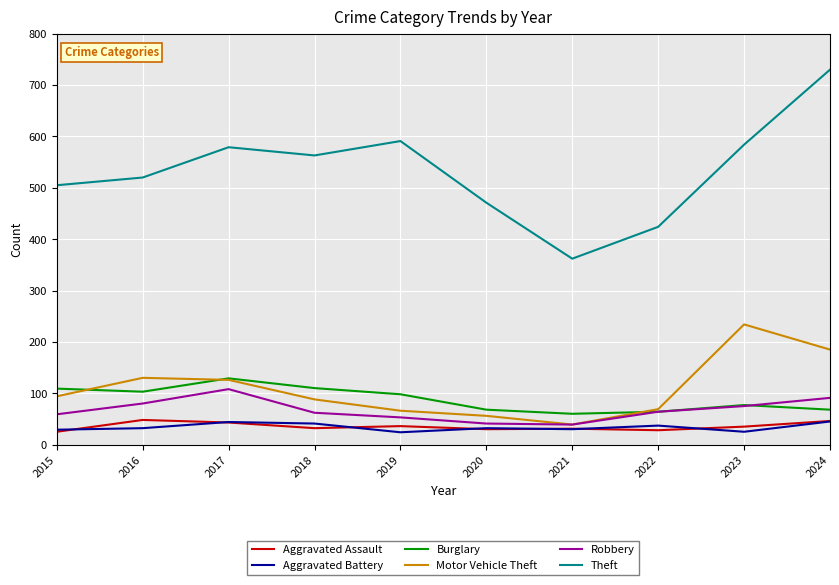

What value does the Burglary series have at 2018?

110